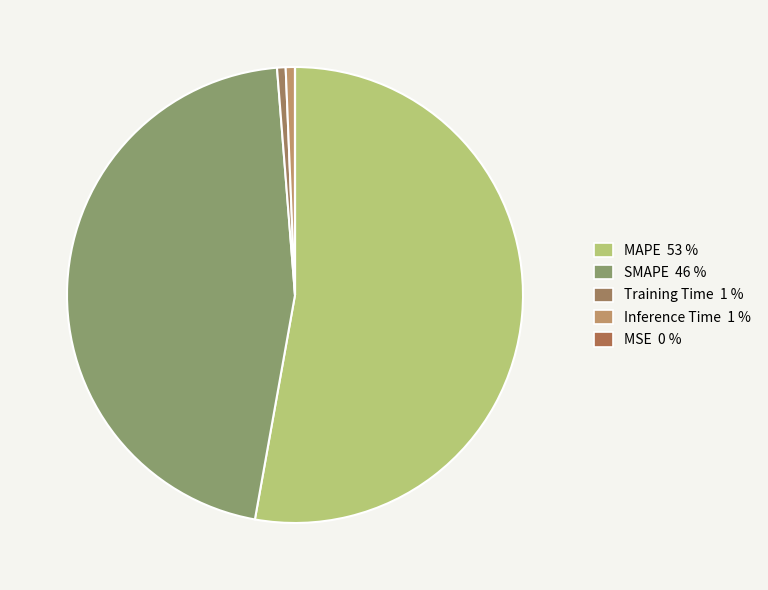

What portion of the pie excludes Training Time?

99.4%